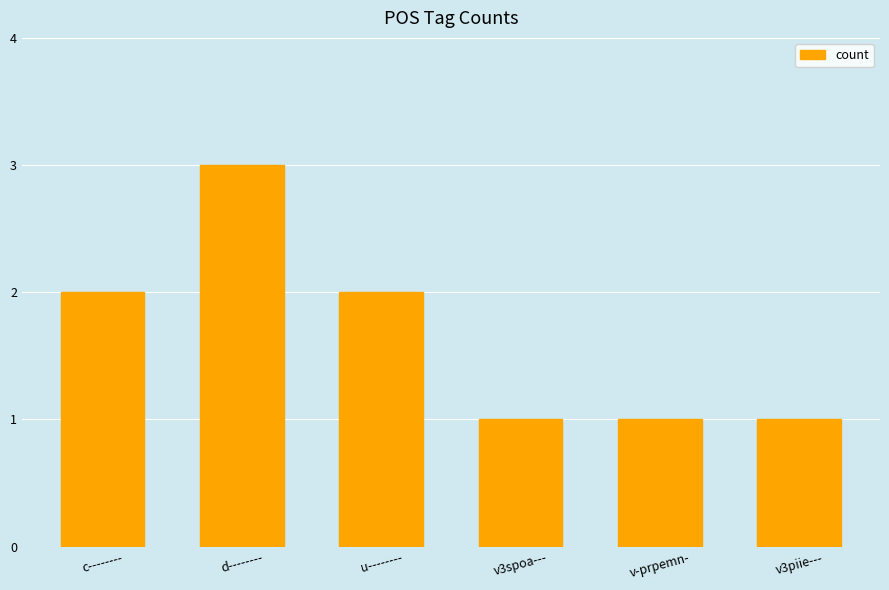

How many values are between 1 and 2?

5